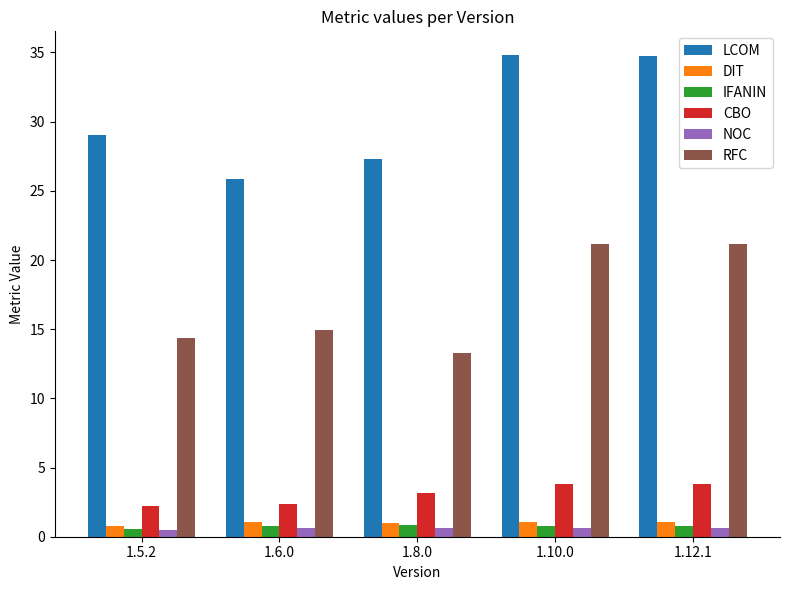

Between 1.8.0 and 1.10.0, which series saw the biggest shift?

RFC